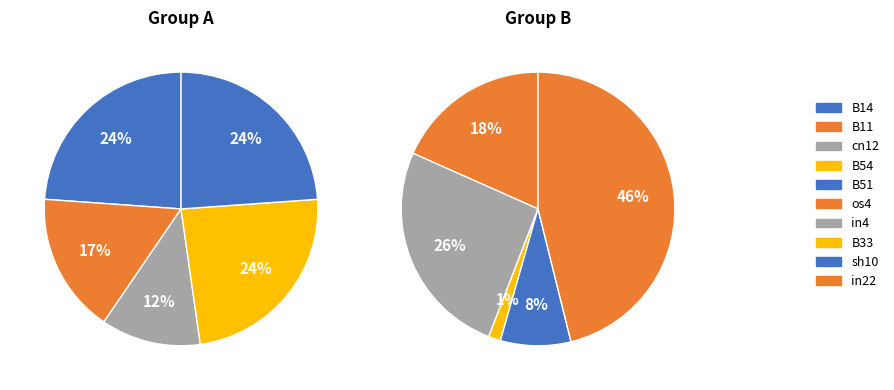

How many segments does this pie chart have?

10